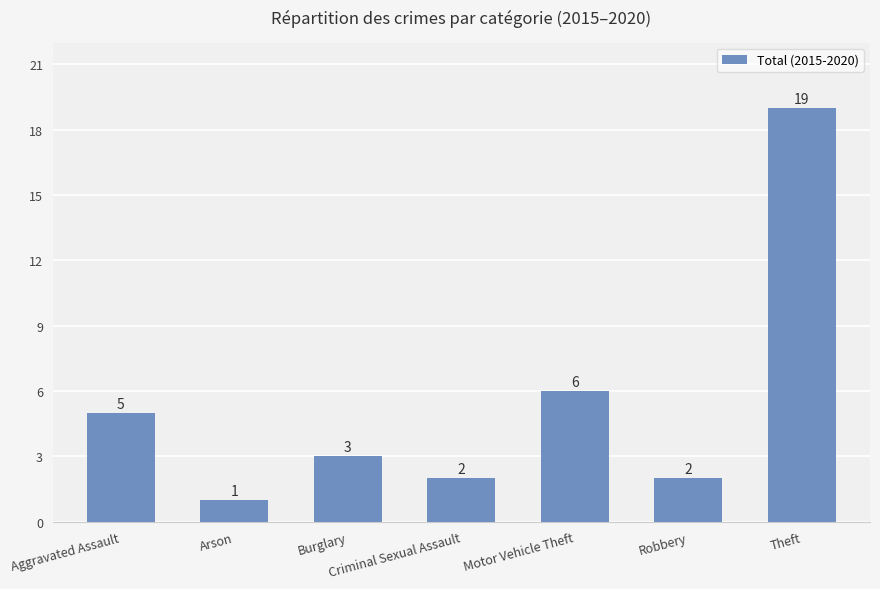

Which category has the lowest value across all series?

Arson